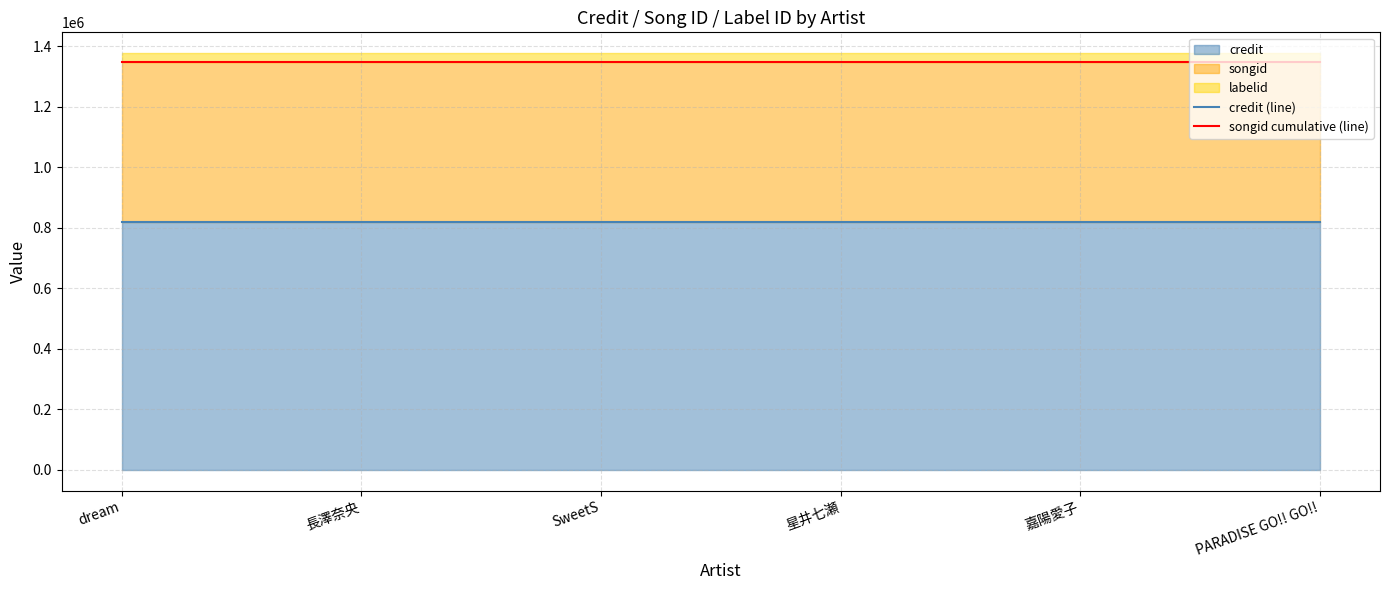

What is the value of the credit (line) point at the 5th from the left?

818544